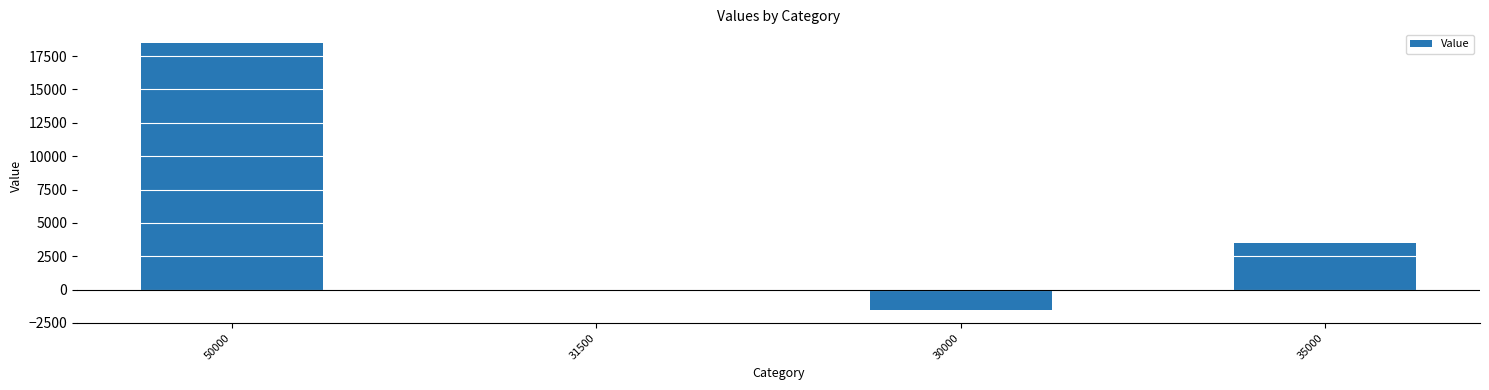

Between 31500 and 35000, which is larger?

35000